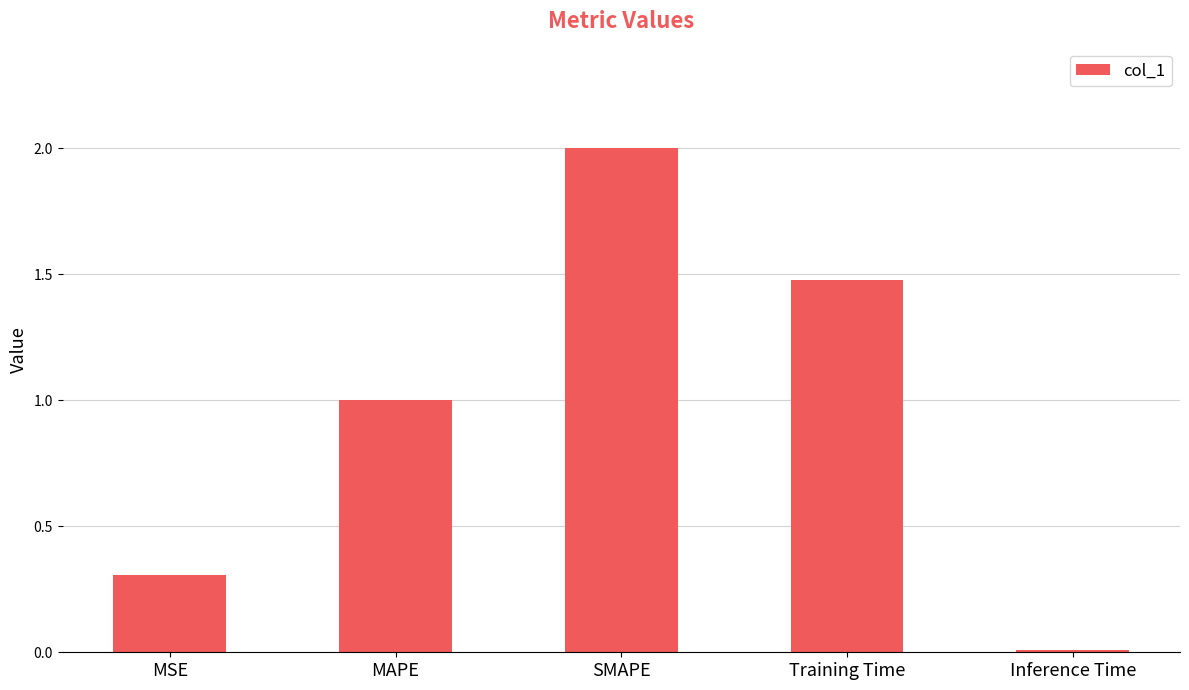

Is it true that the value at Training Time is 2.5?

False